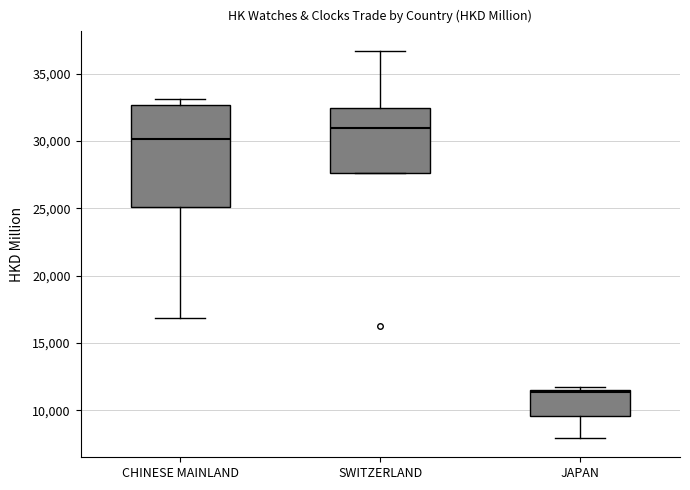

Which box's median line is the lowest?

JAPAN